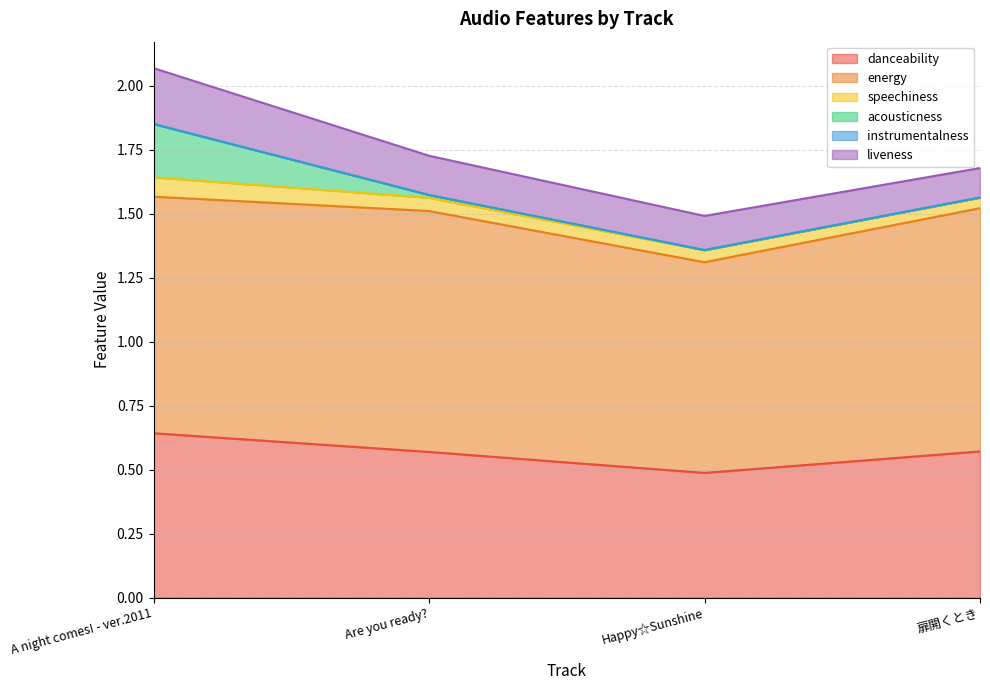

What are all the series names shown in the legend?

danceability, energy, speechiness, acousticness, instrumentalness, liveness